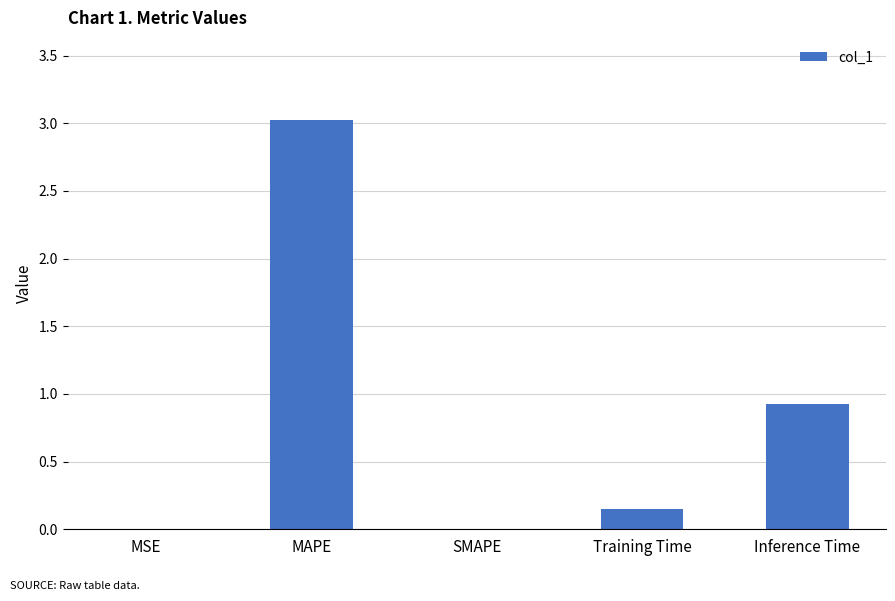

What is the change in value from MAPE to Inference Time?

-2.1